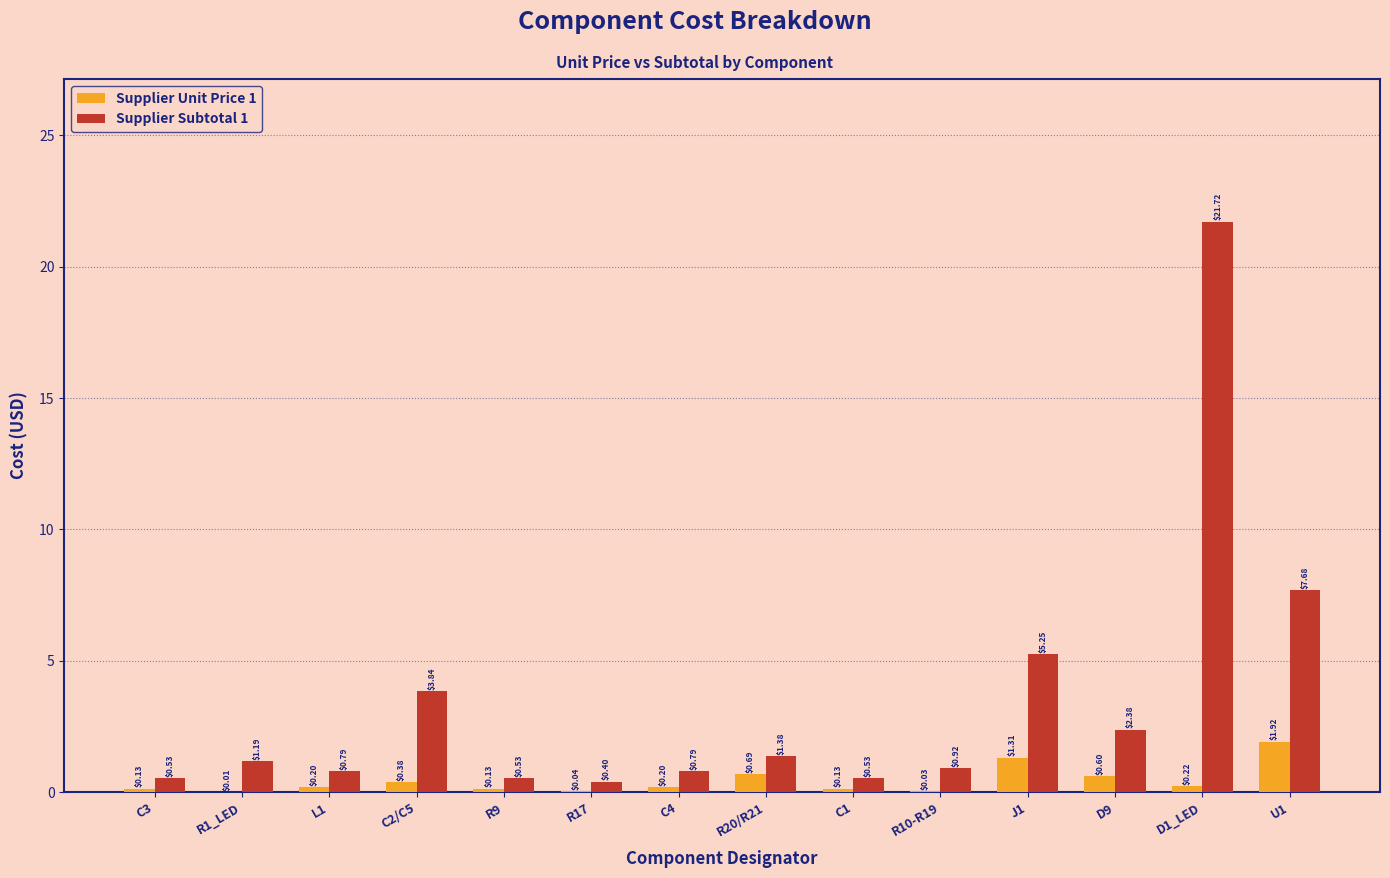

At which category is the sum across all series the highest?

D1_LED